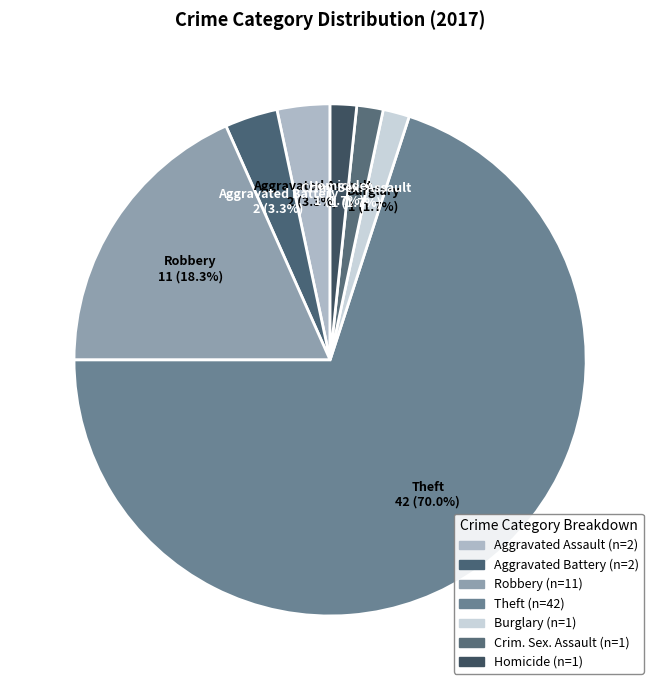

Count the number of slices in the pie.

7